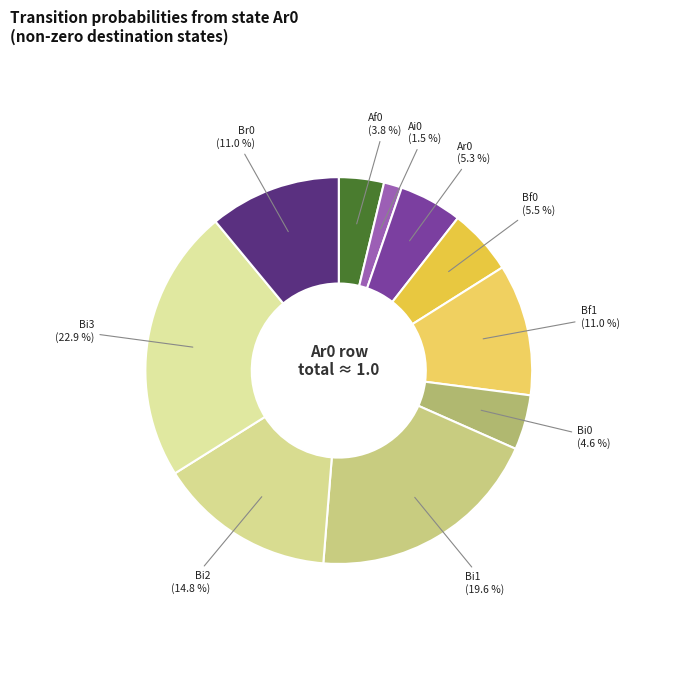

How many slices are in this pie chart?

10